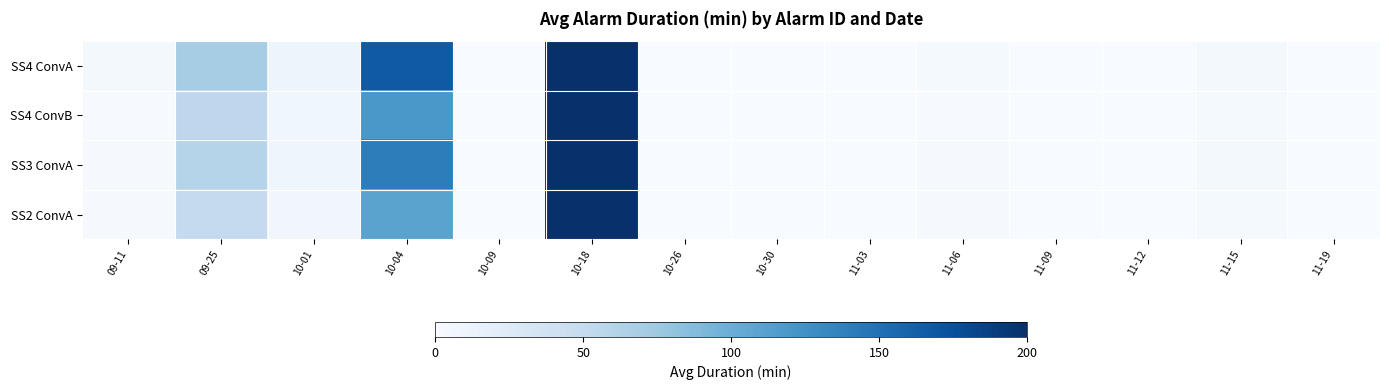

Reading left to right, what are all the values shown in this chart?

SS4 ConvA: 09-11=3.6	09-25=70.1	10-01=9.4	10-04=167.2	10-09=0.2	10-18=200.0	10-26=0.2	10-30=0.1	11-03=0.2	11-06=2.7	11-09=0.1	11-12=0.1	11-15=4.6	11-19=0.2
SS4 ConvB: 09-11=1.5	09-25=55.2	10-01=7.5	10-04=120.0	10-09=0.3	10-18=200.0	10-26=0.2	10-30=0.1	11-03=0.2	11-06=1.5	11-09=0.1	11-12=0.1	11-15=3.0	11-19=0.3
SS3 ConvA: 09-11=2.1	09-25=60.0	10-01=8.0	10-04=140.0	10-09=0.3	10-18=200.0	10-26=0.2	10-30=0.1	11-03=0.2	11-06=2.0	11-09=0.1	11-12=0.1	11-15=3.5	11-19=0.3
SS2 ConvA: 09-11=1.8	09-25=50.0	10-01=6.5	10-04=110.0	10-09=0.2	10-18=200.0	10-26=0.2	10-30=0.1	11-03=0.2	11-06=1.8	11-09=0.1	11-12=0.1	11-15=2.8	11-19=0.2